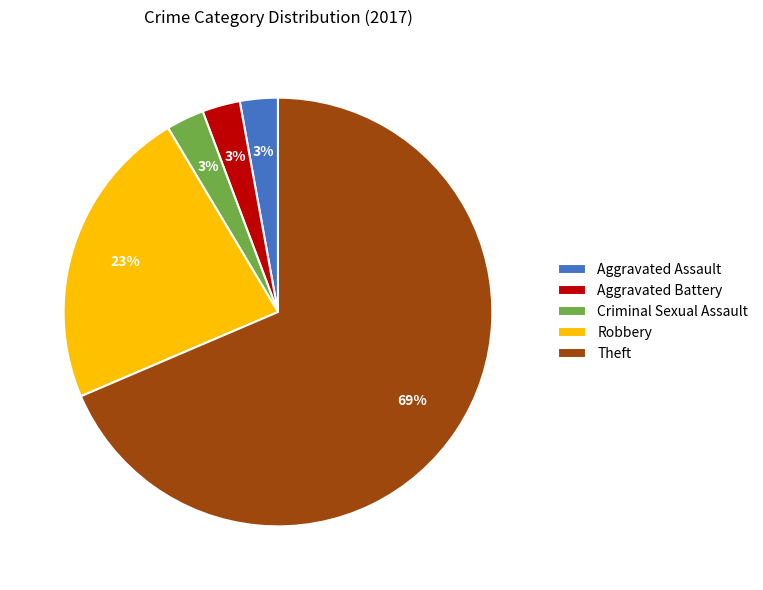

What is the largest slice in the pie chart?

Theft